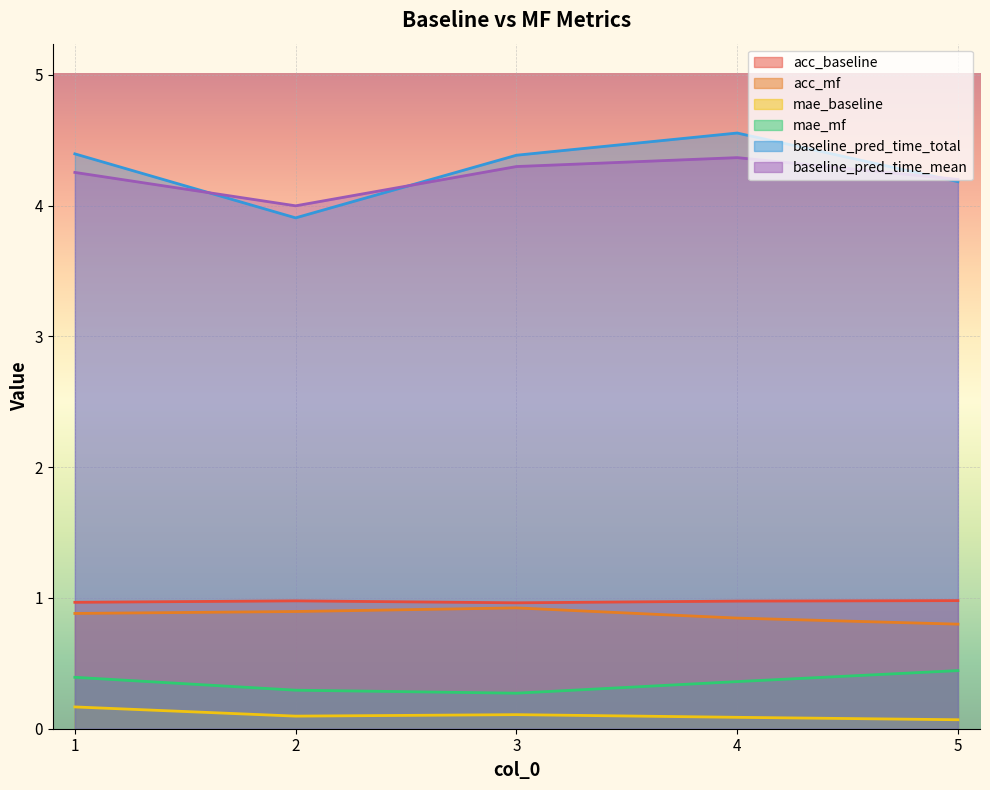

How many baseline_pred_time_total values are between 4 and 5?

4